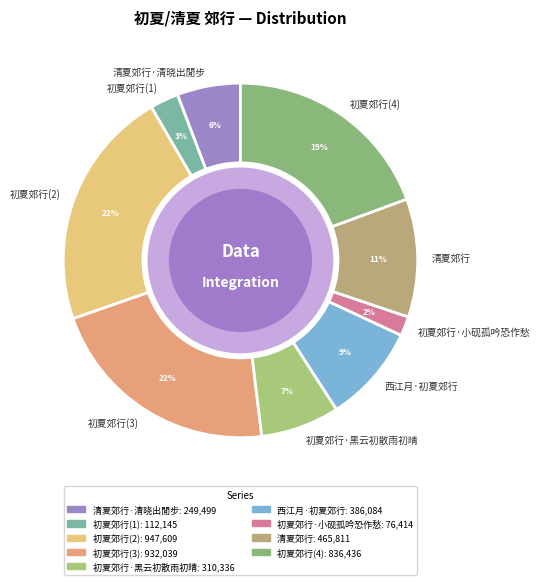

Count the number of slices in the pie.

9